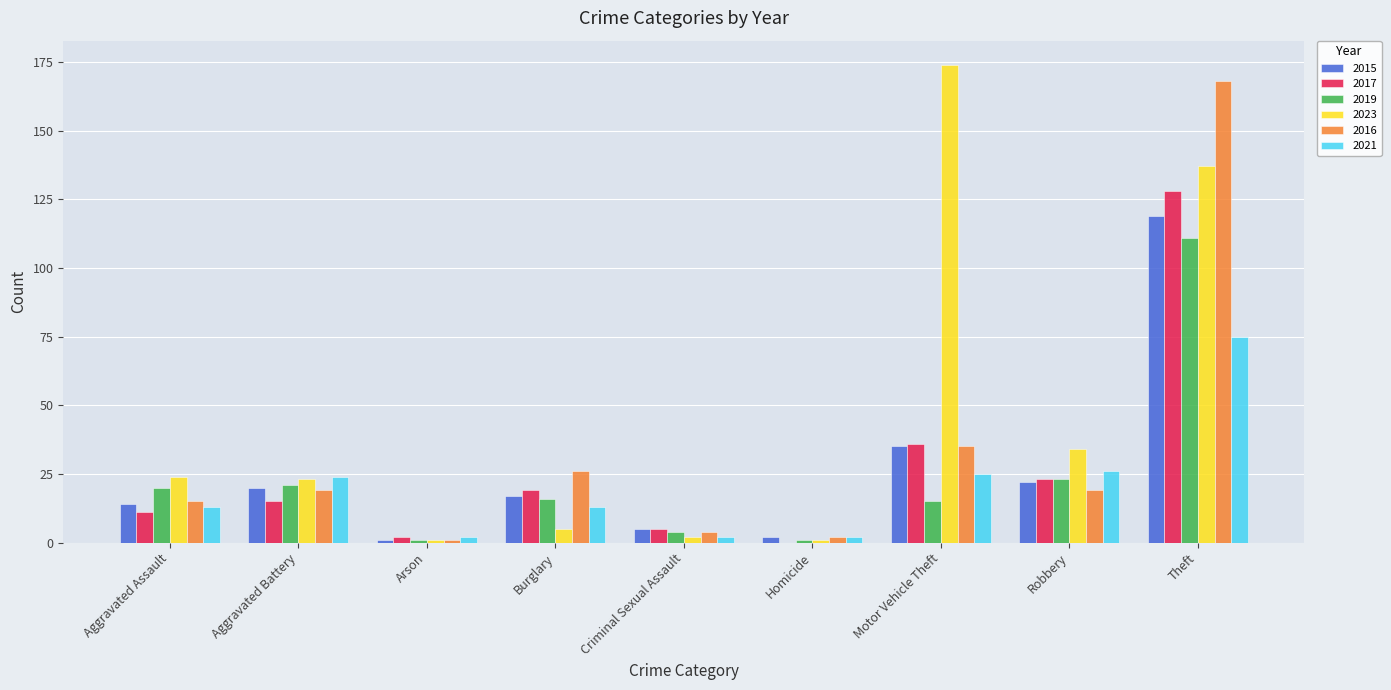

Reading left to right, extract all data points from this chart.

2015: Aggravated Assault=14	Aggravated Battery=20	Arson=1	Burglary=17	Criminal Sexual Assault=5	Homicide=2	Motor Vehicle Theft=35	Robbery=22	Theft=119
2017: Aggravated Assault=11	Aggravated Battery=15	Arson=2	Burglary=19	Criminal Sexual Assault=5	Homicide=0	Motor Vehicle Theft=36	Robbery=23	Theft=128
2019: Aggravated Assault=20	Aggravated Battery=21	Arson=1	Burglary=16	Criminal Sexual Assault=4	Homicide=1	Motor Vehicle Theft=15	Robbery=23	Theft=111
2023: Aggravated Assault=24	Aggravated Battery=23	Arson=1	Burglary=5	Criminal Sexual Assault=2	Homicide=1	Motor Vehicle Theft=174	Robbery=34	Theft=137
2016: Aggravated Assault=15	Aggravated Battery=19	Arson=1	Burglary=26	Criminal Sexual Assault=4	Homicide=2	Motor Vehicle Theft=35	Robbery=19	Theft=168
2021: Aggravated Assault=13	Aggravated Battery=24	Arson=2	Burglary=13	Criminal Sexual Assault=2	Homicide=2	Motor Vehicle Theft=25	Robbery=26	Theft=75